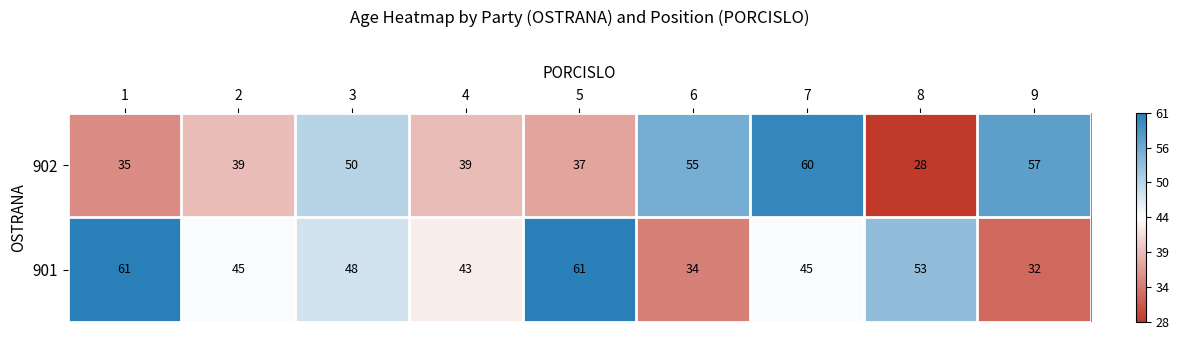

At how many categories does at least one series exceed 48?

7